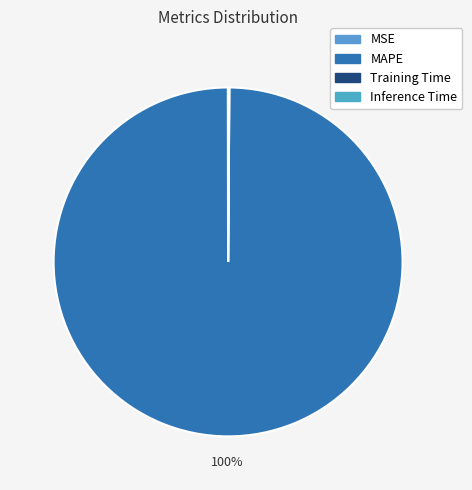

Rank the categories by value from lowest to highest.

MSE, Inference Time, Training Time, MAPE